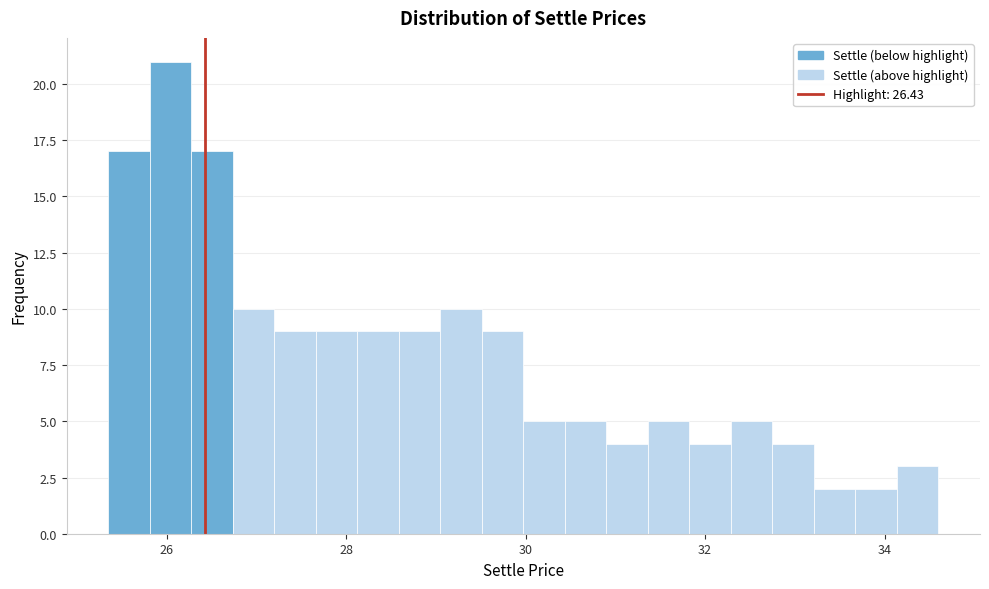

Around what value on the x-axis is the tallest bar? Give the approximate position of its centre, as read against the axis.

26.0